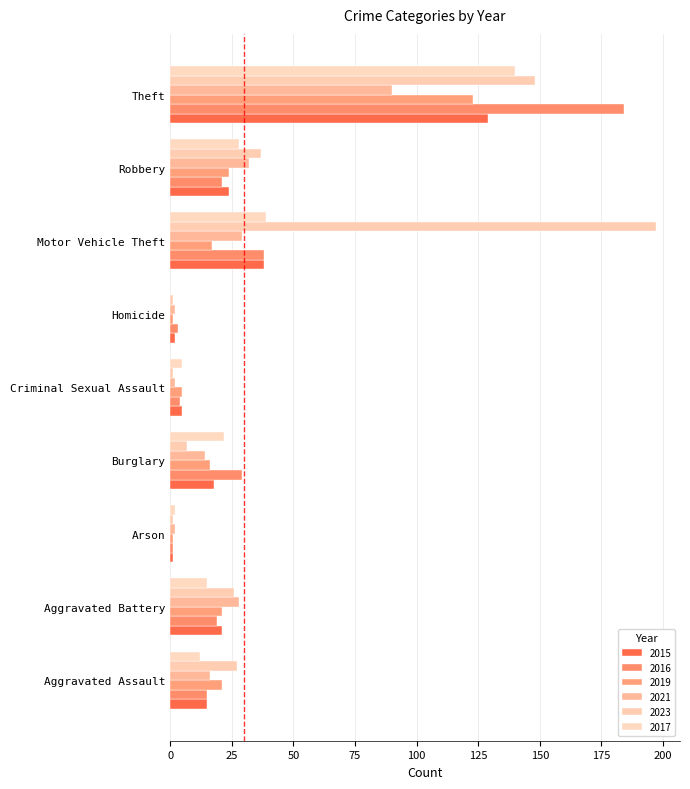

Which series has the largest total across all categories?

2023